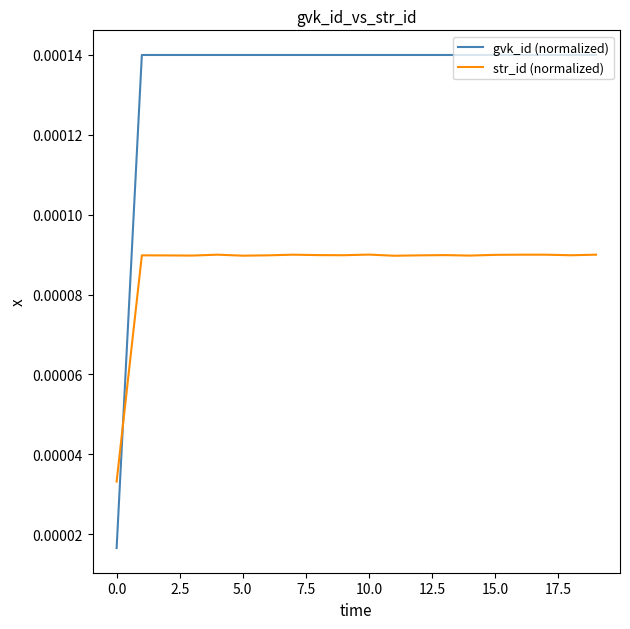

Which series has the largest total across all categories?

gvk_id (normalized)